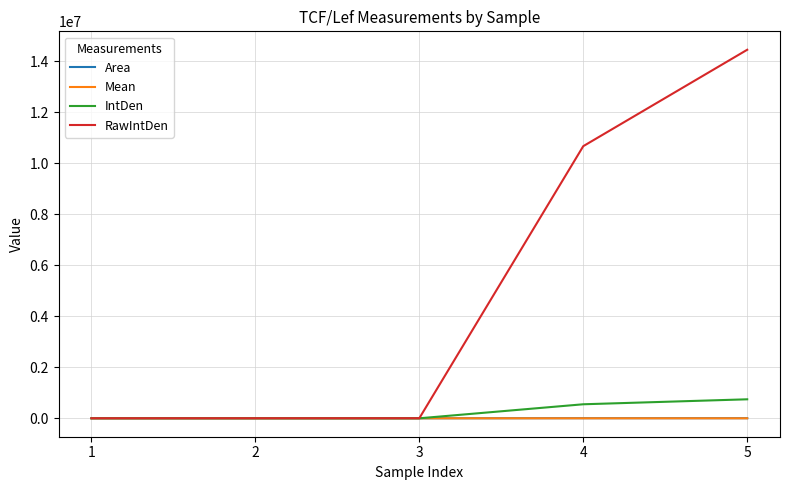

What is the greatest value displayed?

14448291.0